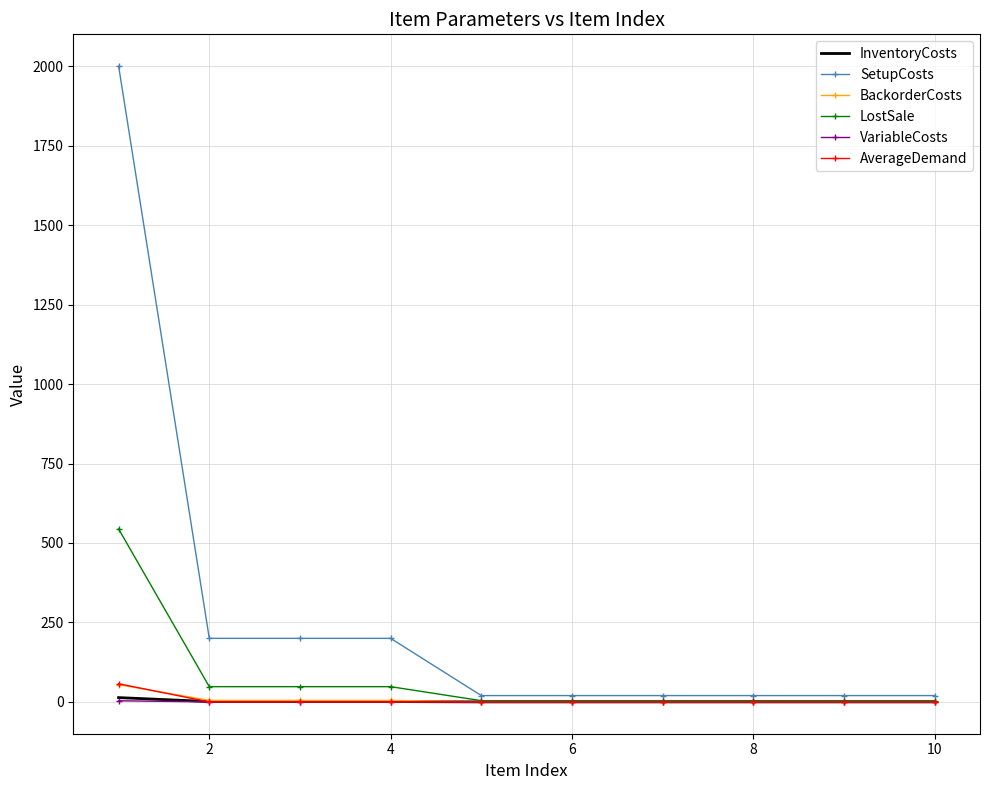

What is the greatest value displayed?

2000.0